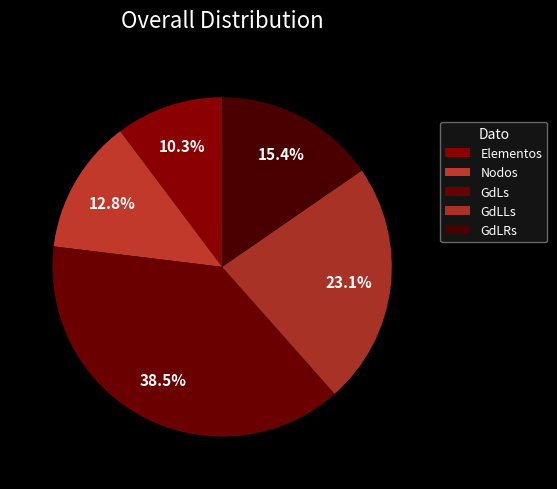

Does Nodos represent more than half of the total?

No